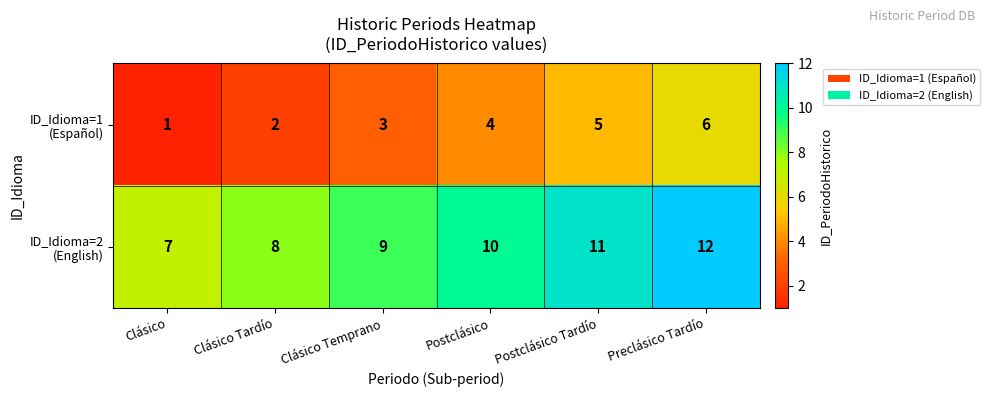

At which category is the sum across all series the highest?

Preclásico Tardío